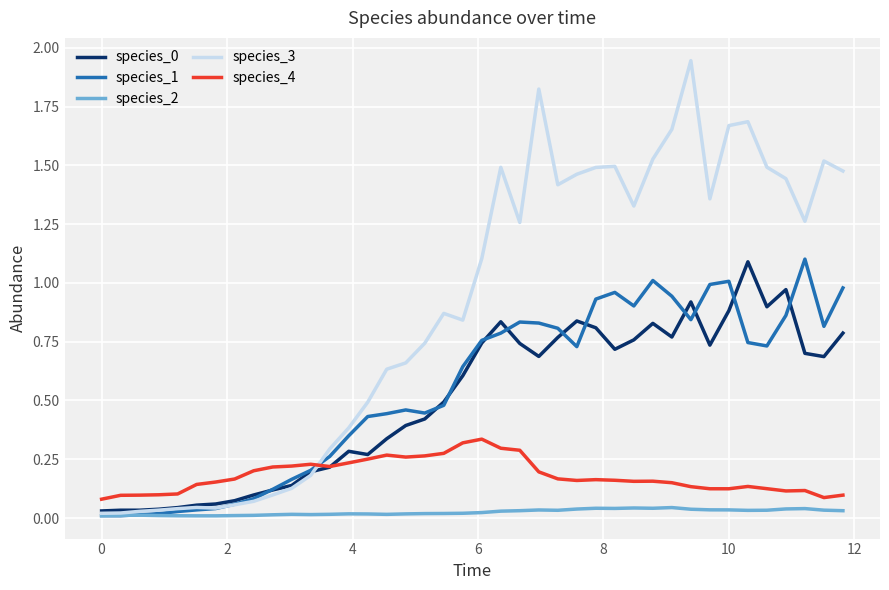

Does the chart have visible grid lines?

Yes